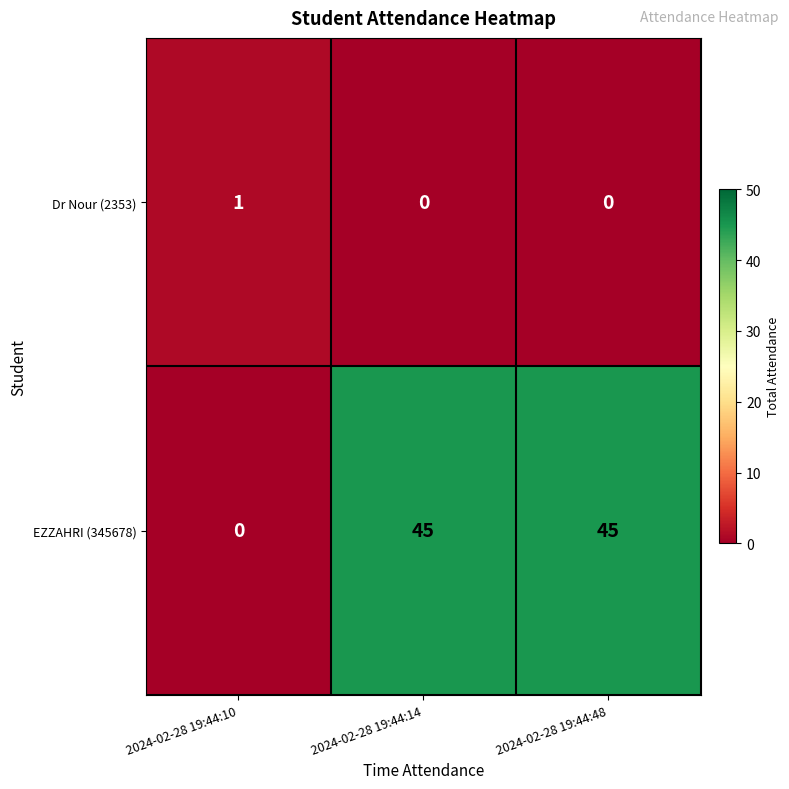

Reading left to right, list all the values displayed in this chart.

Dr Nour (2353): 1	0	0
EZZAHRI (345678): 0	45	45